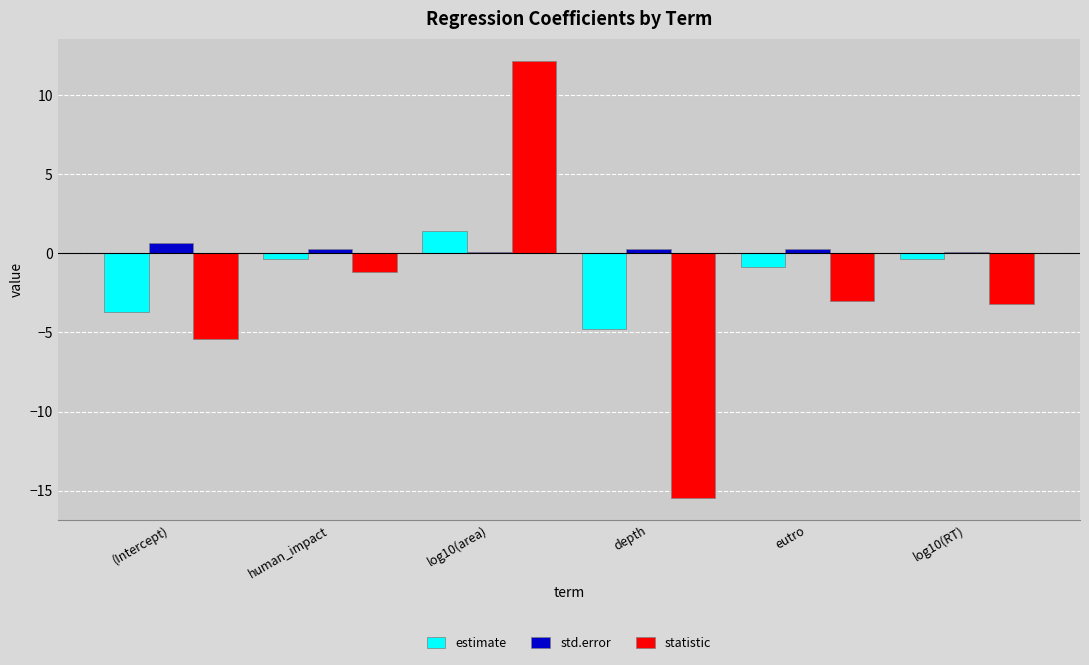

What is the sum of the statistic values at log10(area) and depth?

-3.3